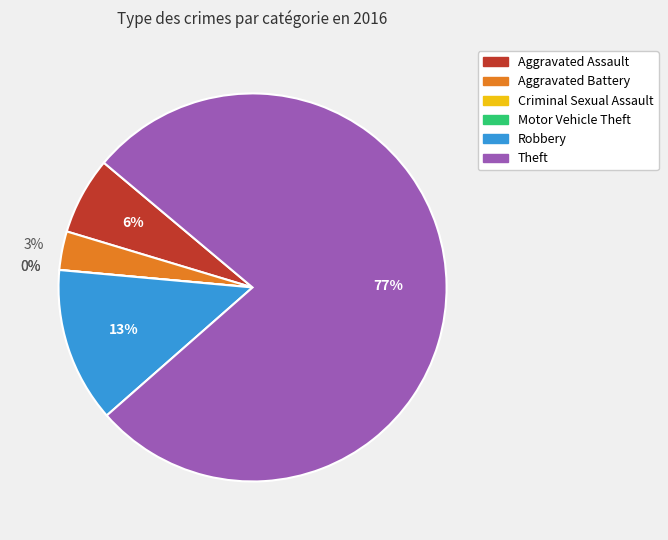

Which category has the biggest portion of the pie?

Theft